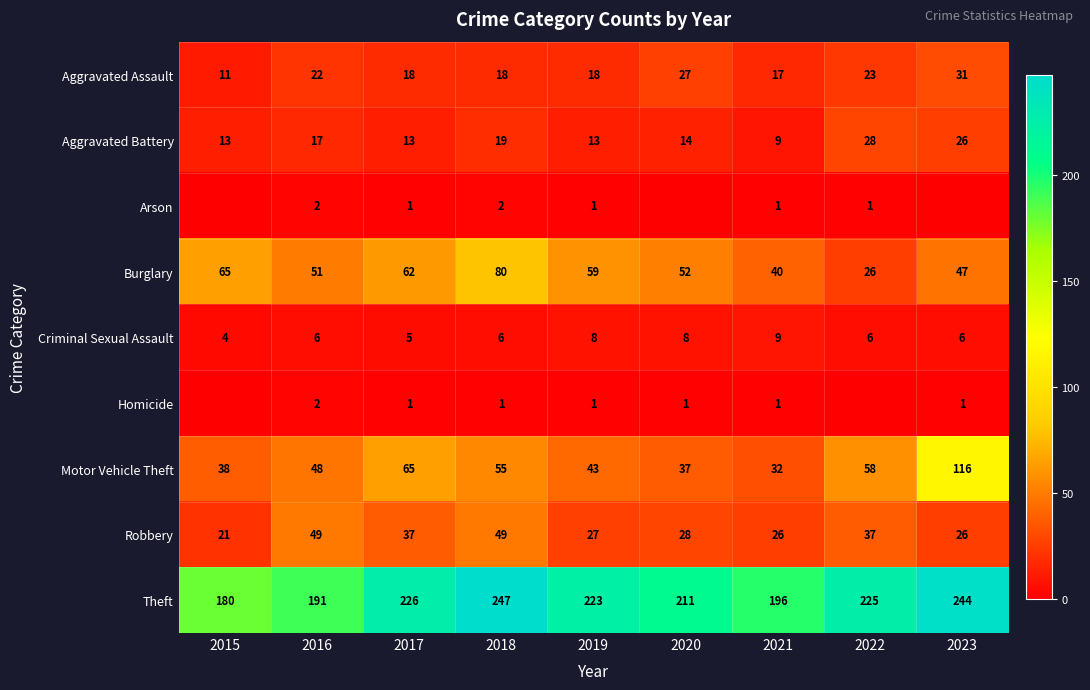

Where does the Robbery series first go above 28?

2016